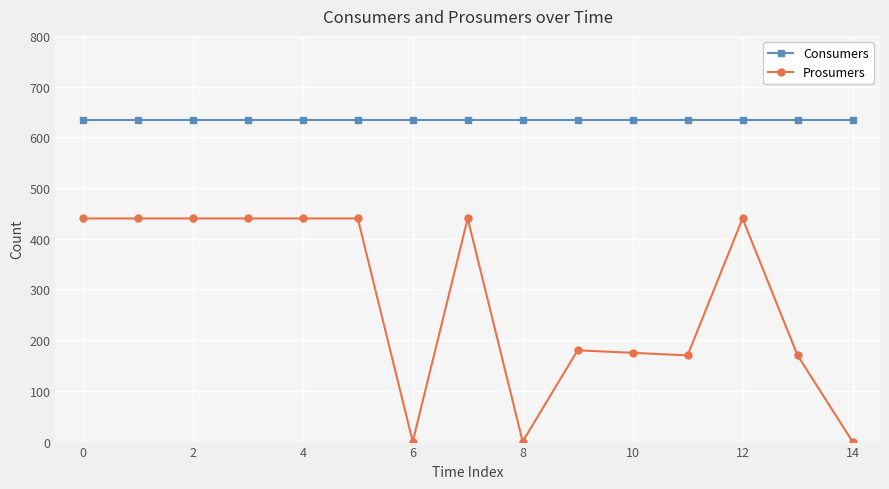

Rank the series by their maximum value, from highest to lowest.

Consumers, Prosumers